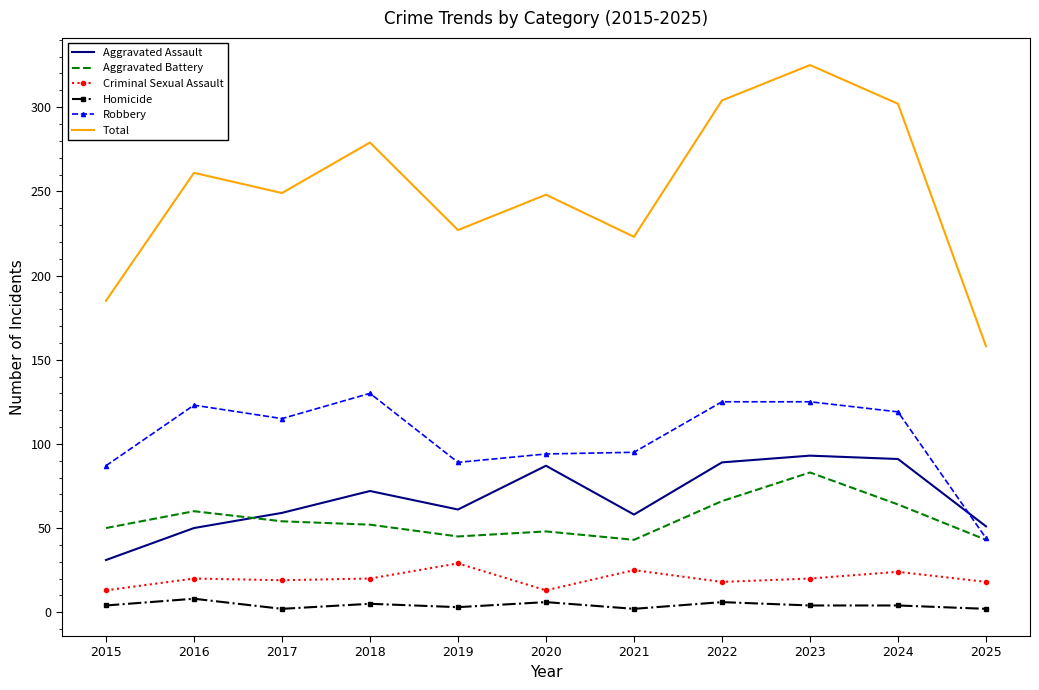

What are all the series names shown in the legend?

Aggravated Assault, Aggravated Battery, Criminal Sexual Assault, Homicide, Robbery, Total